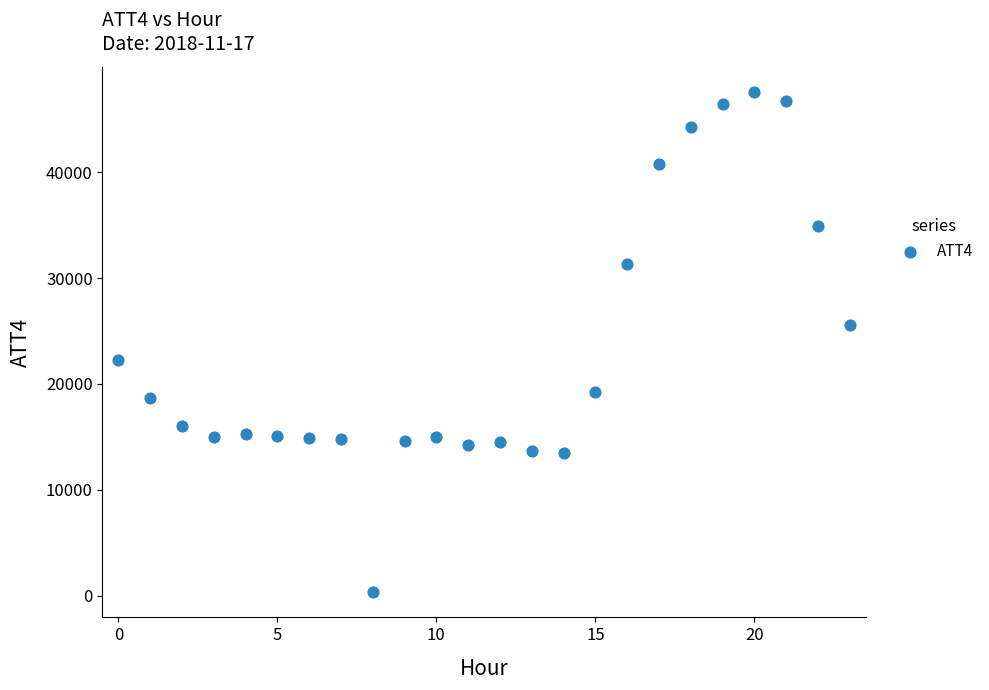

What is the range of Y values (max minus min)?

47300